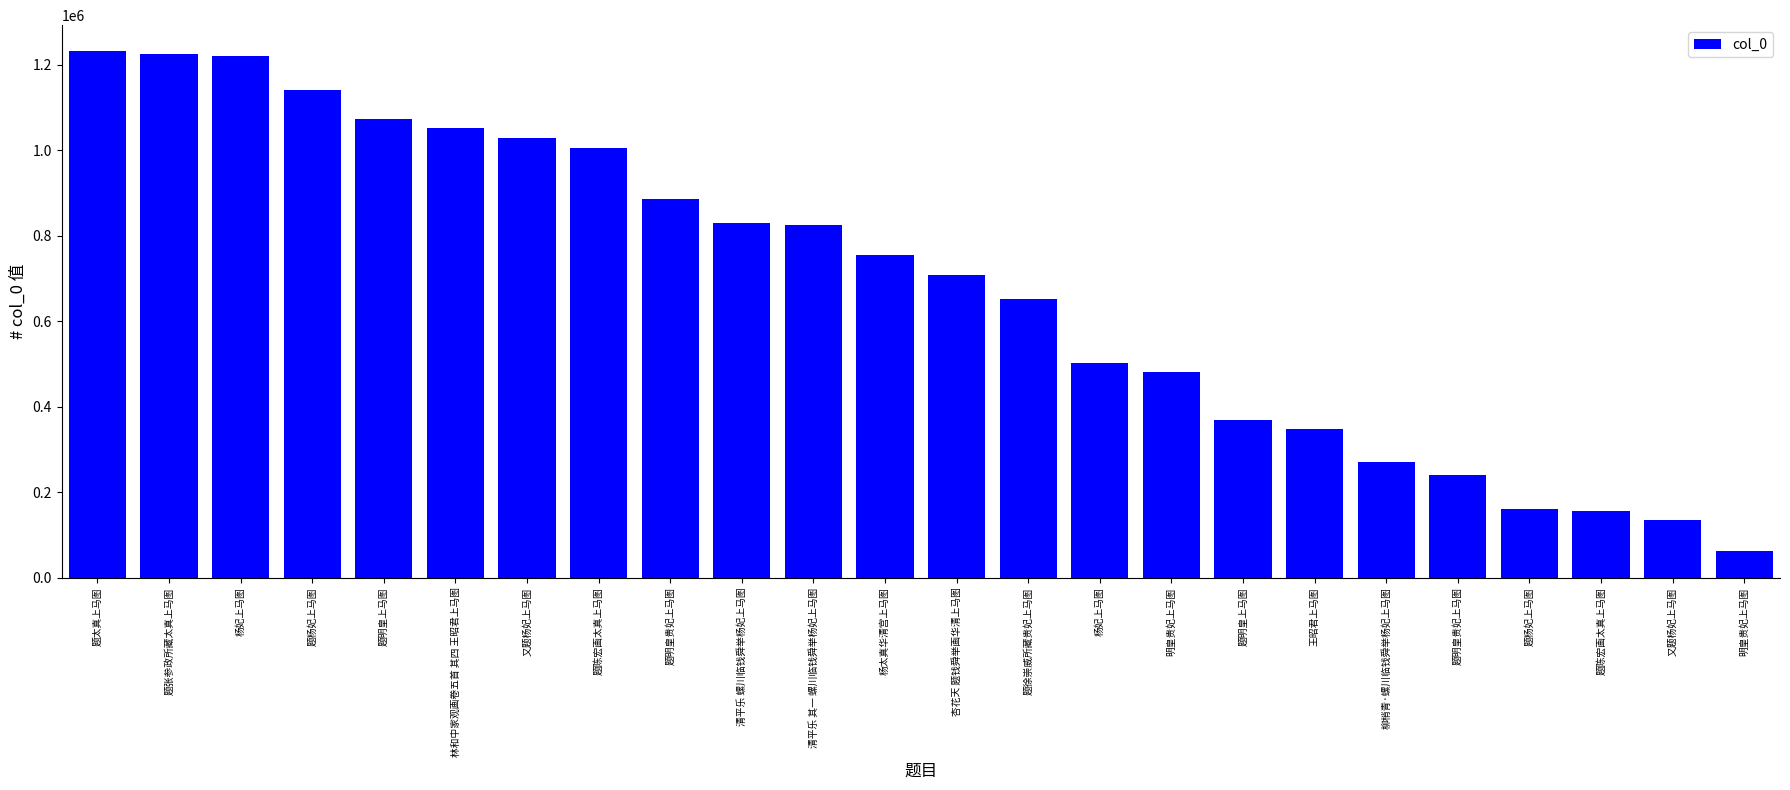

What is the sum of the values at 杨妃上马图 and 题杨妃上马图?

1381070